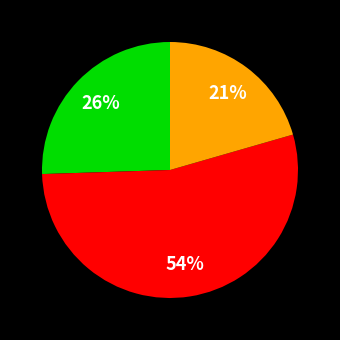

To the nearest percent, what is the average slice percentage?

33%